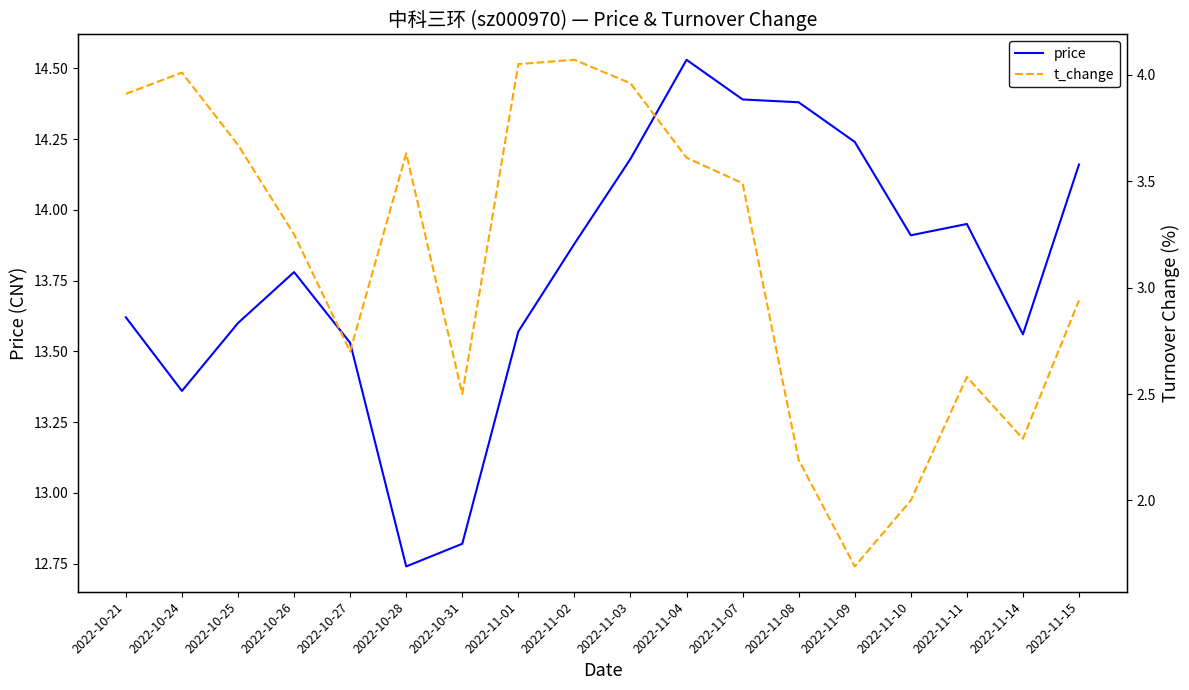

Rank the series by their maximum value, from highest to lowest.

price, t_change